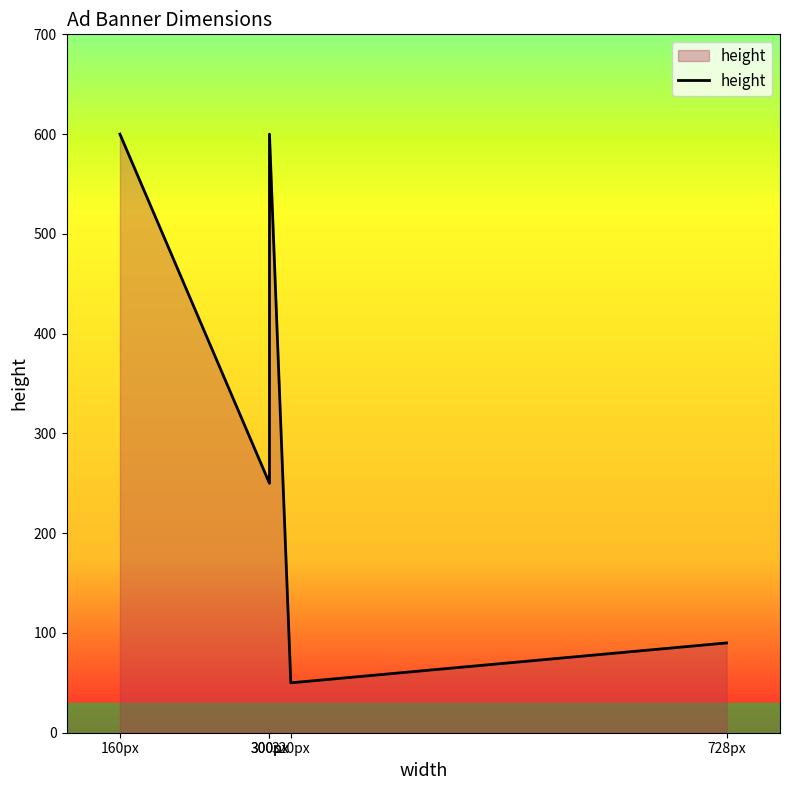

What is the label of the 2nd point from the left?

300px